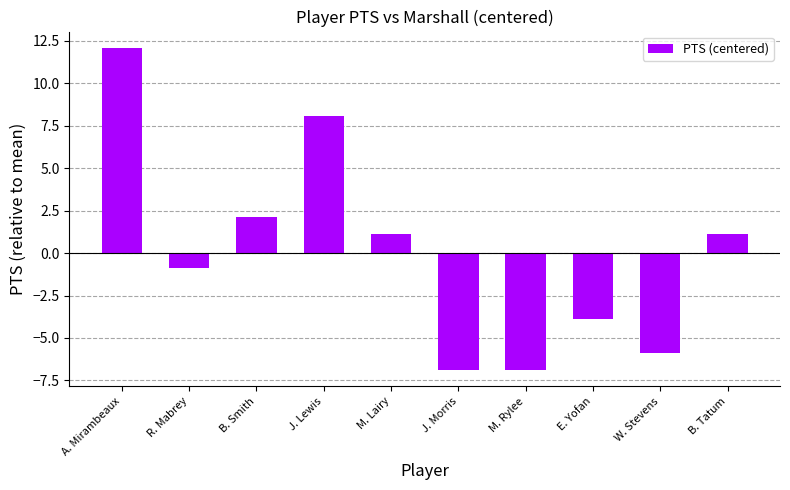

The chart shows a value of -3.9 at E. Yofan. True or false?

True